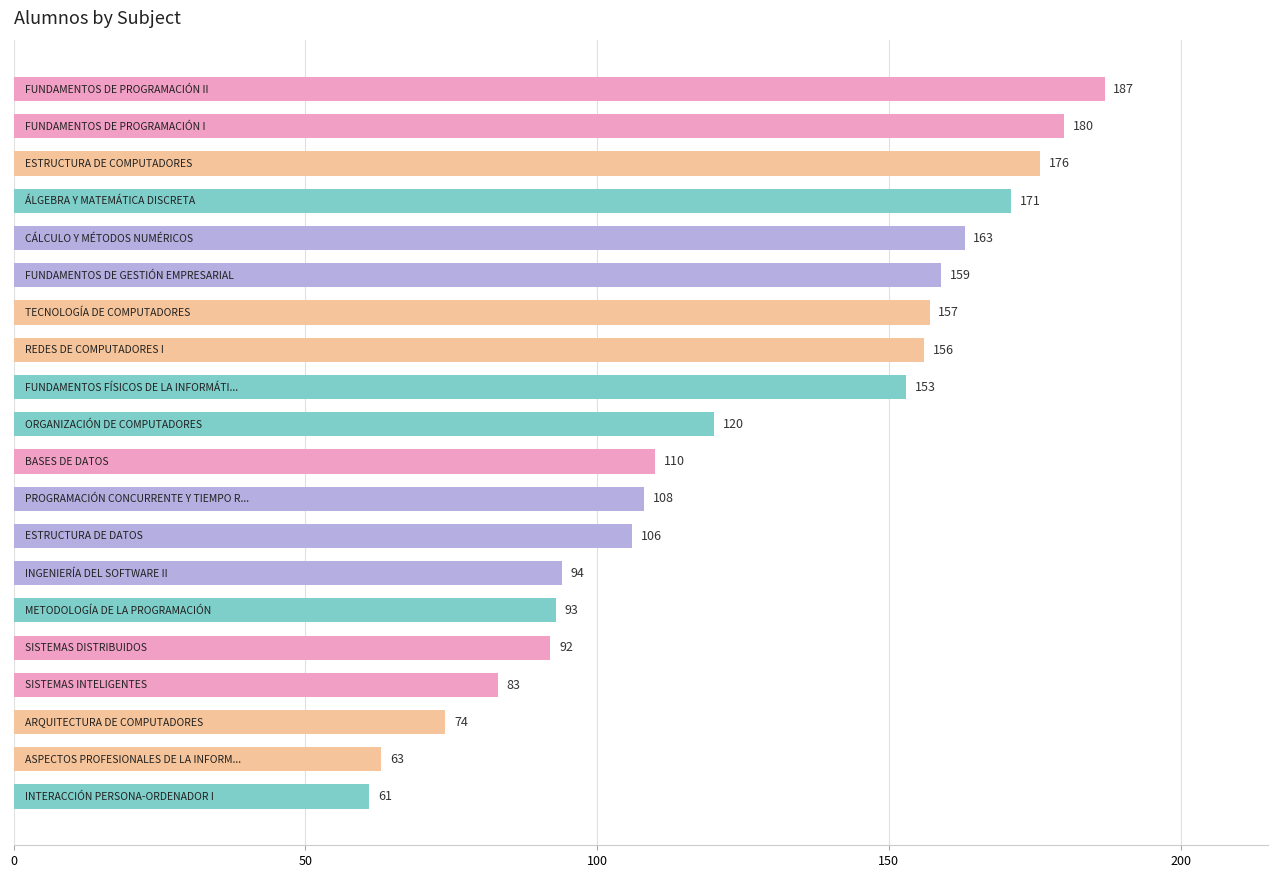

What is the value of the 8th bar from the top?

156